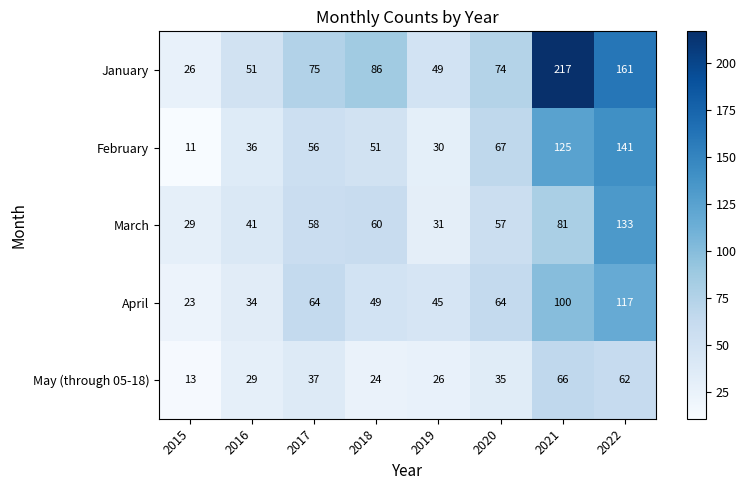

Count the number of categories in the chart.

8